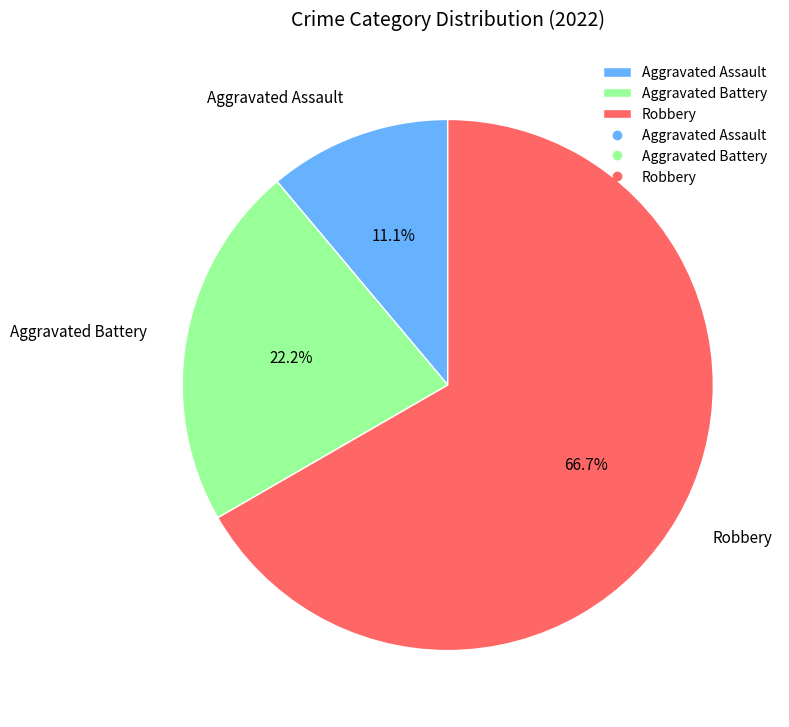

Which category has the smallest portion of the pie?

Aggravated Assault